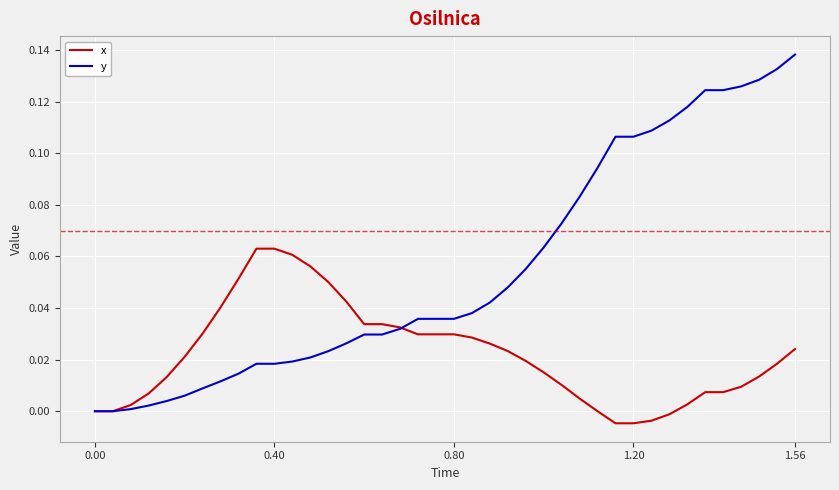

Which series has the widest spread of values?

y